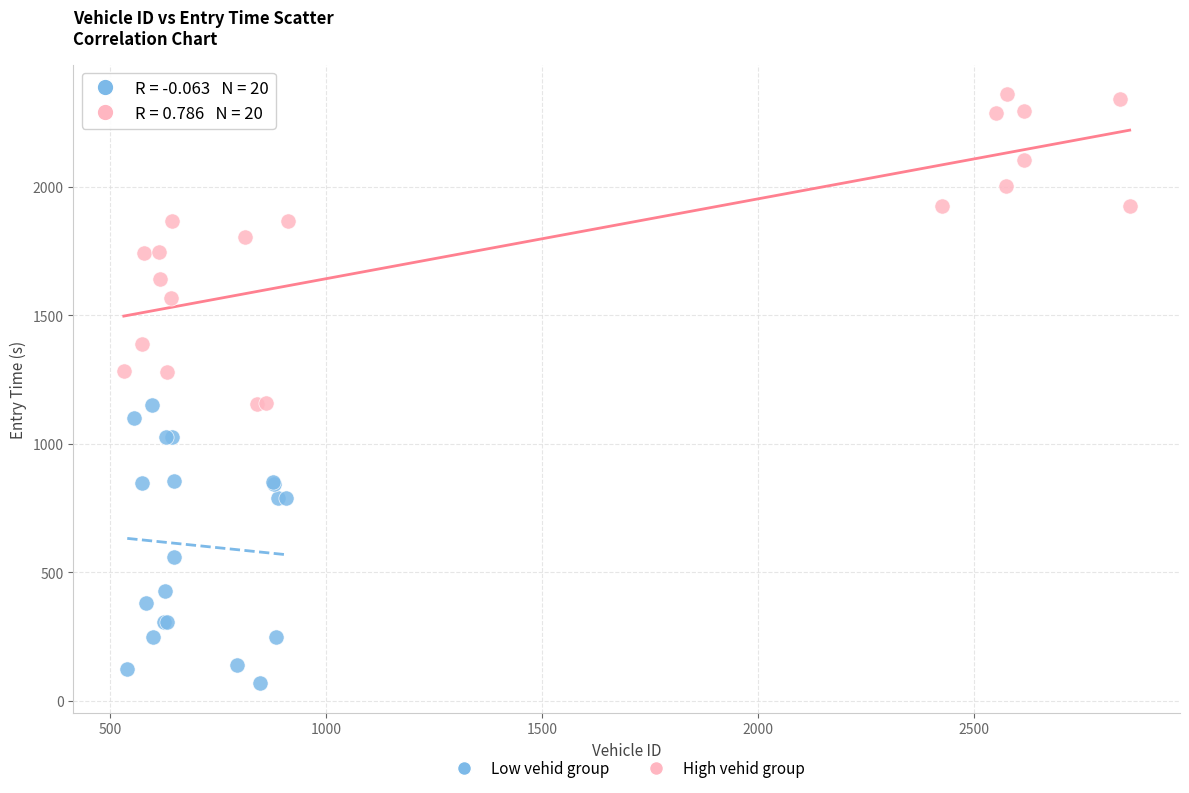

Which series contains the lowest Y value?

Low vehid group